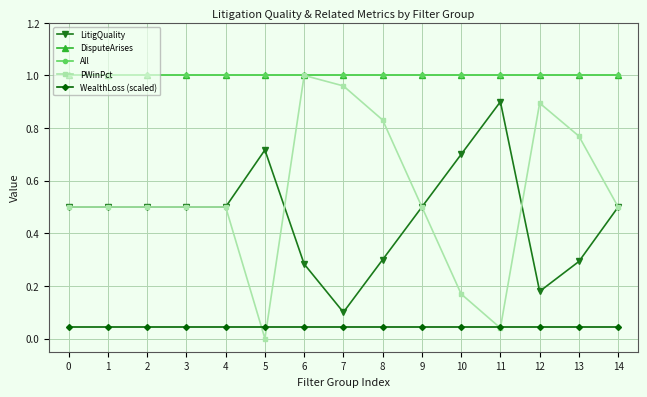

Reading left to right, transcribe all the data shown in this chart.

LitigQuality: 0.5	0.5	0.5	0.5	0.5	0.7	0.3	0.1	0.3	0.5	0.7	0.9	0.2	0.3	0.5
DisputeArises: 1.0	1.0	1.0	1.0	1.0	1.0	1.0	1.0	1.0	1.0	1.0	1.0	1.0	1.0	1.0
All: 1.0	1.0	1.0	1.0	1.0	1.0	1.0	1.0	1.0	1.0	1.0	1.0	1.0	1.0	1.0
PWinPct: 0.5	0.5	0.5	0.5	0.5	0.0	1.0	1.0	0.8	0.5	0.2	0.0	0.9	0.8	0.5
WealthLoss (scaled): 0.0	0.0	0.0	0.0	0.0	0.0	0.0	0.0	0.0	0.0	0.0	0.0	0.0	0.0	0.0